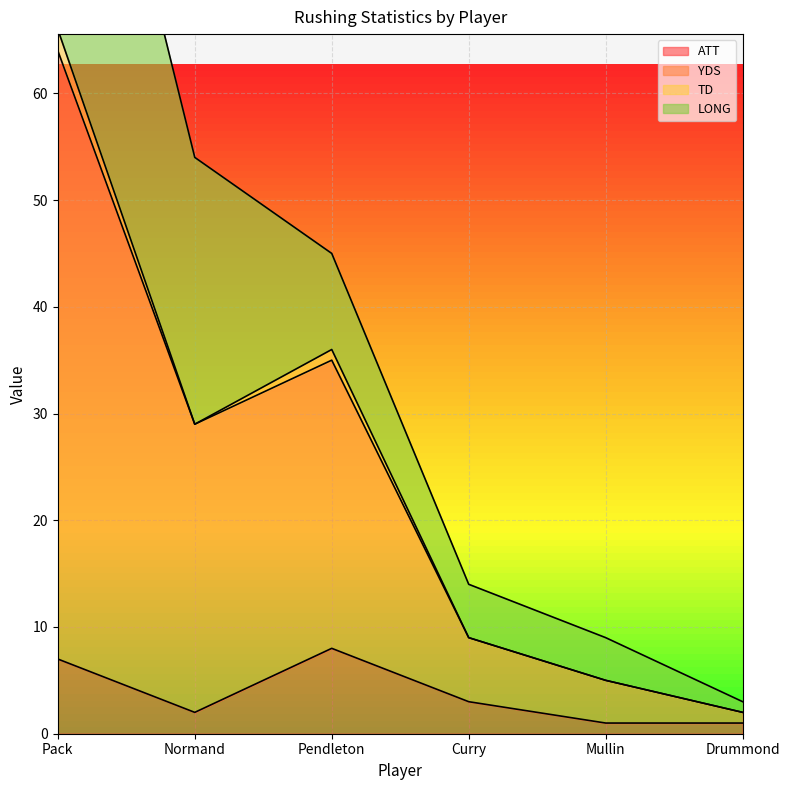

The value of ATT at Pack is 4. True or false?

False